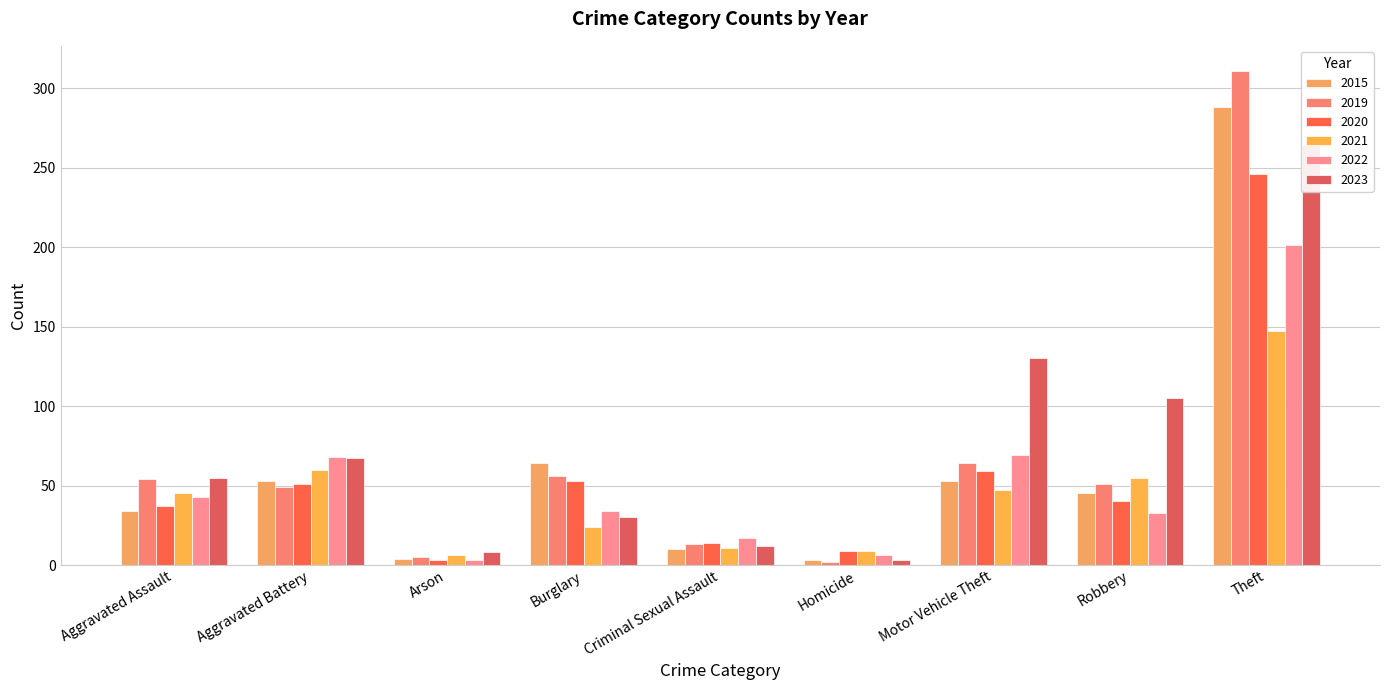

What is the approximate value of 2015 at Criminal Sexual Assault, to the nearest 10?

10